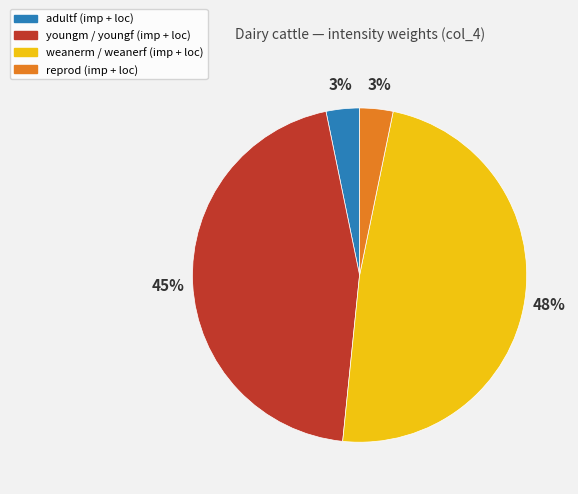

What percentage is the adultf (imp + loc) slice, to the nearest percent?

3%